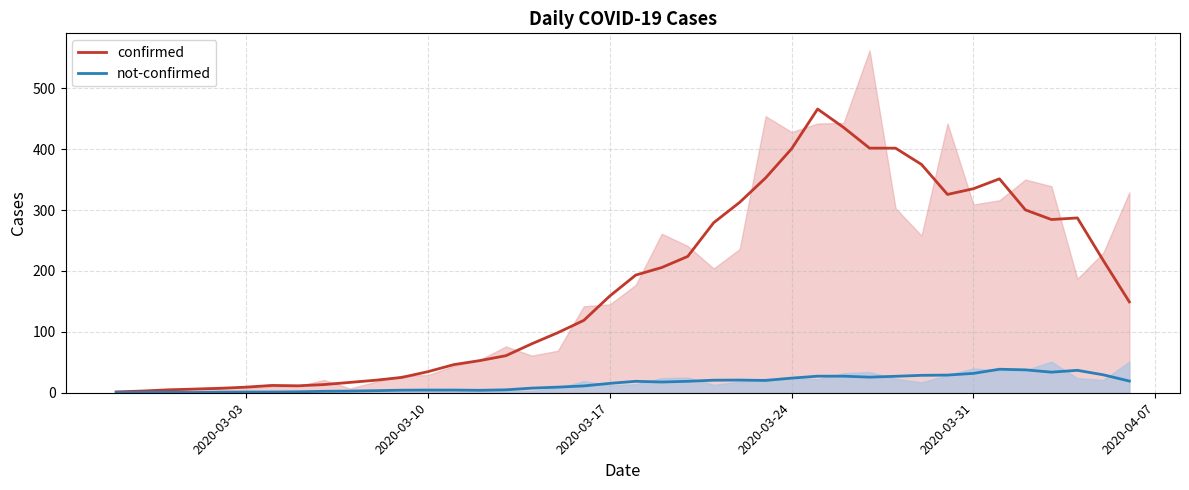

What is the maximum value for confirmed?

465.8